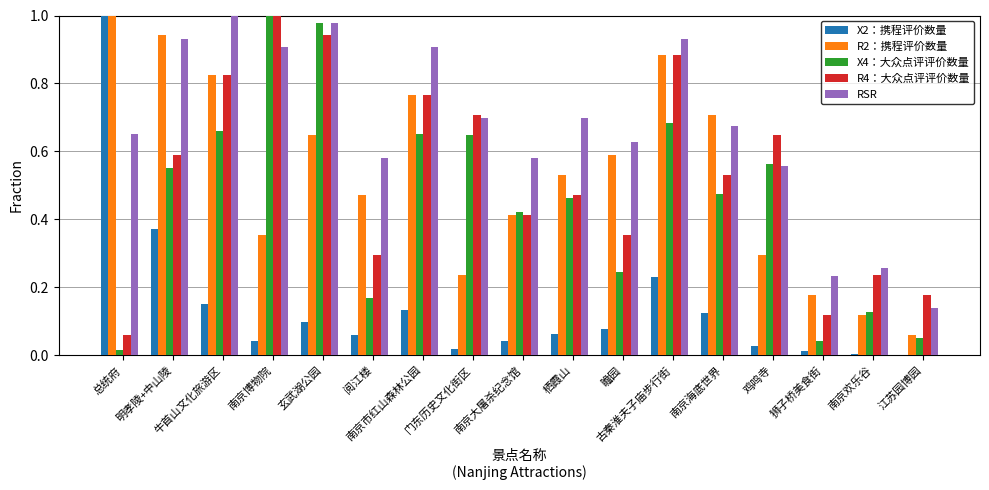

Is it true that R4：大众点评评价数量 equals 0.9 at 古秦淮夫子庙步行街?

True